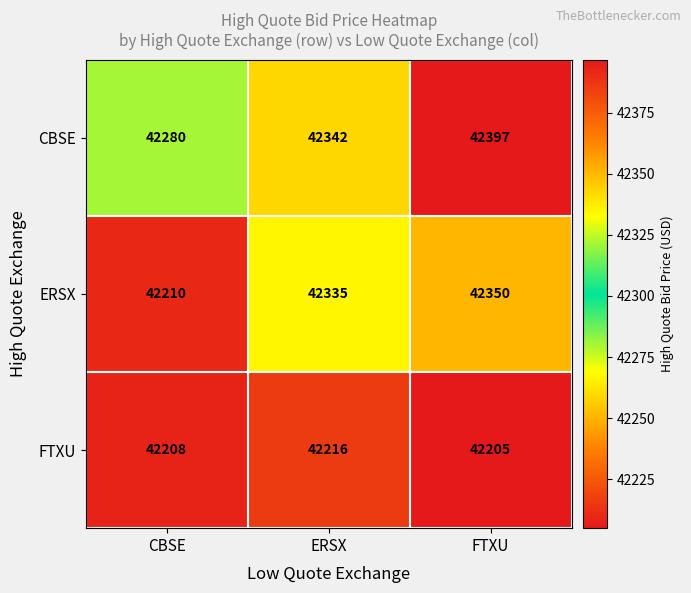

The ERSX series shows 42210 at CBSE. True or false?

True